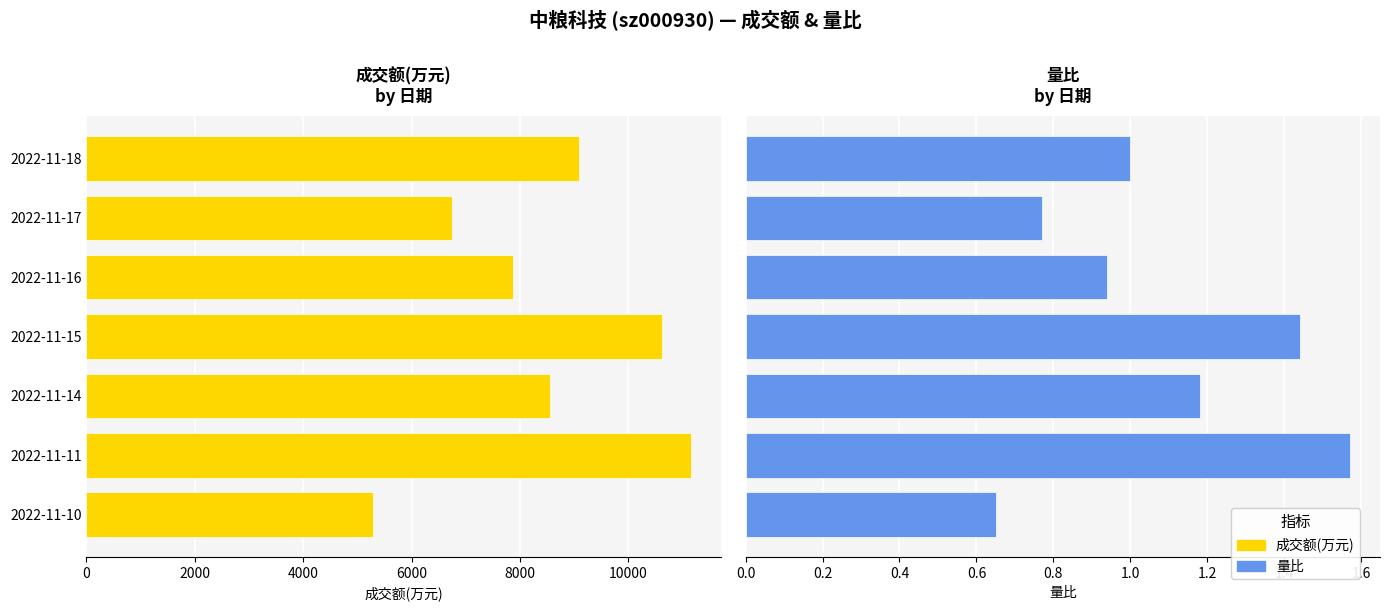

Which series has the widest spread of values?

成交额(万元)